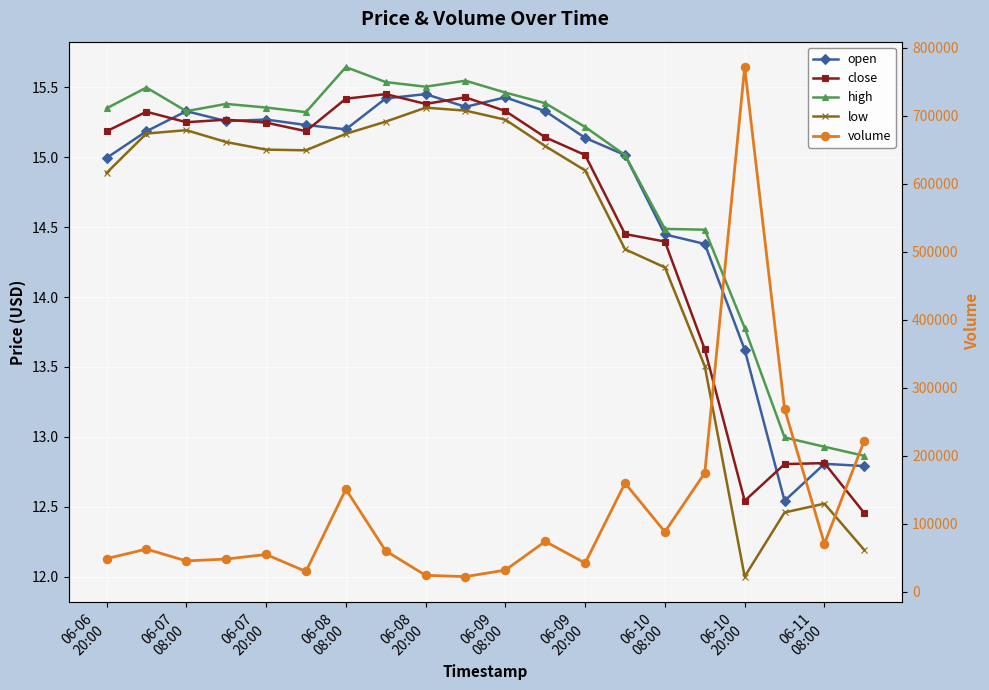

What is the highest value of the low series?

15.4